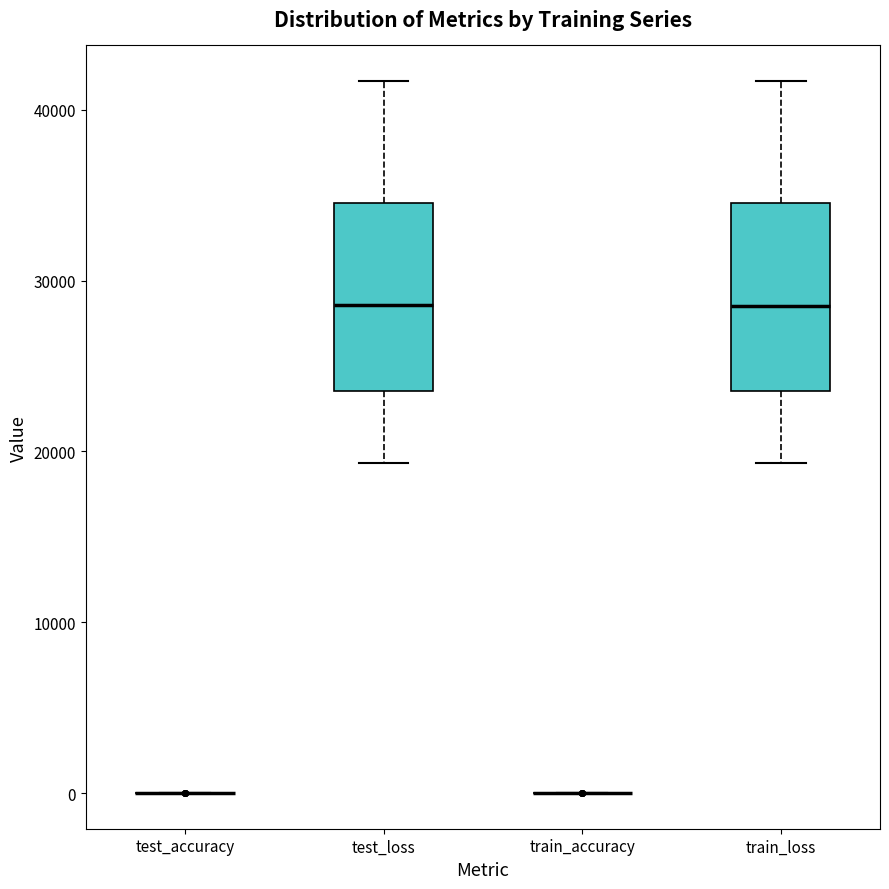

Reading left to right, read every box against the y-axis: the position of its median line, the range the box covers, and the ends of its whiskers. The values are not printed on the chart, so give them approximately, as read against the axis.

test_accuracy: box collapsed to a line at 0, whiskers 0 to 0
test_loss: median 29000, box 24000 to 35000, whiskers 19000 to 42000
train_accuracy: box collapsed to a line at 0, whiskers 0 to 0
train_loss: median 29000, box 24000 to 35000, whiskers 19000 to 42000